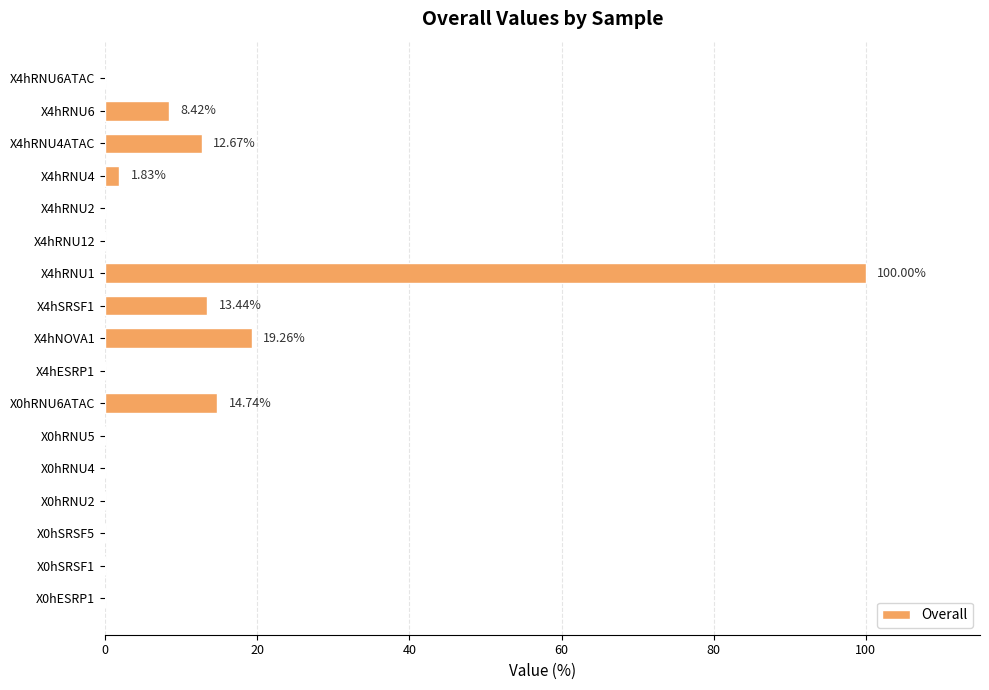

What is the sum of all values?

170.4